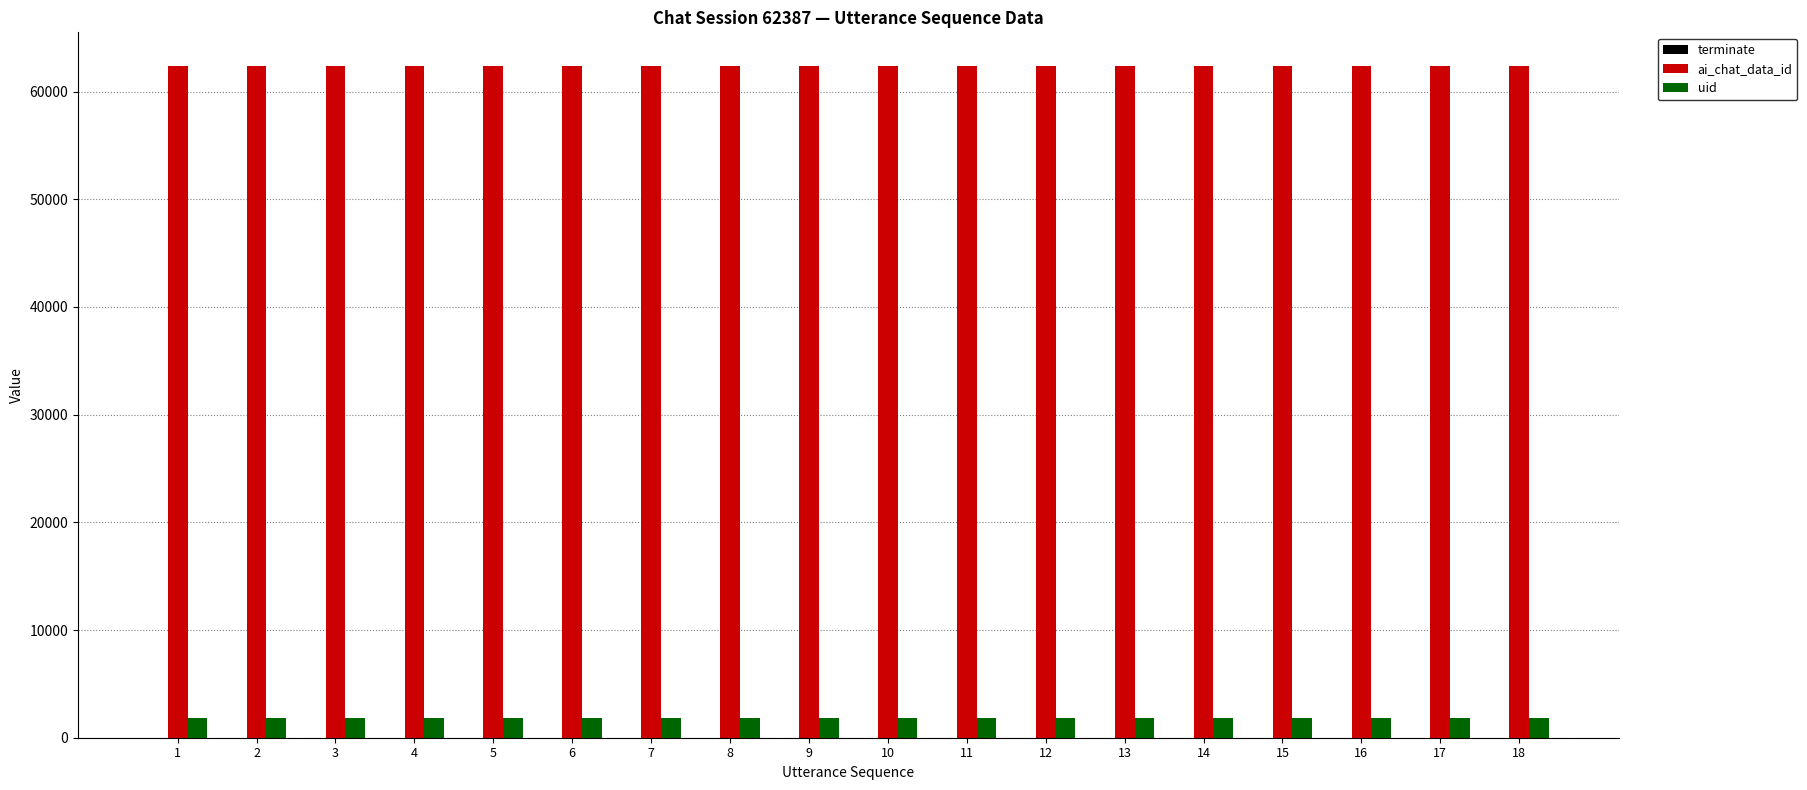

What is the maximum value shown in the chart?

62387